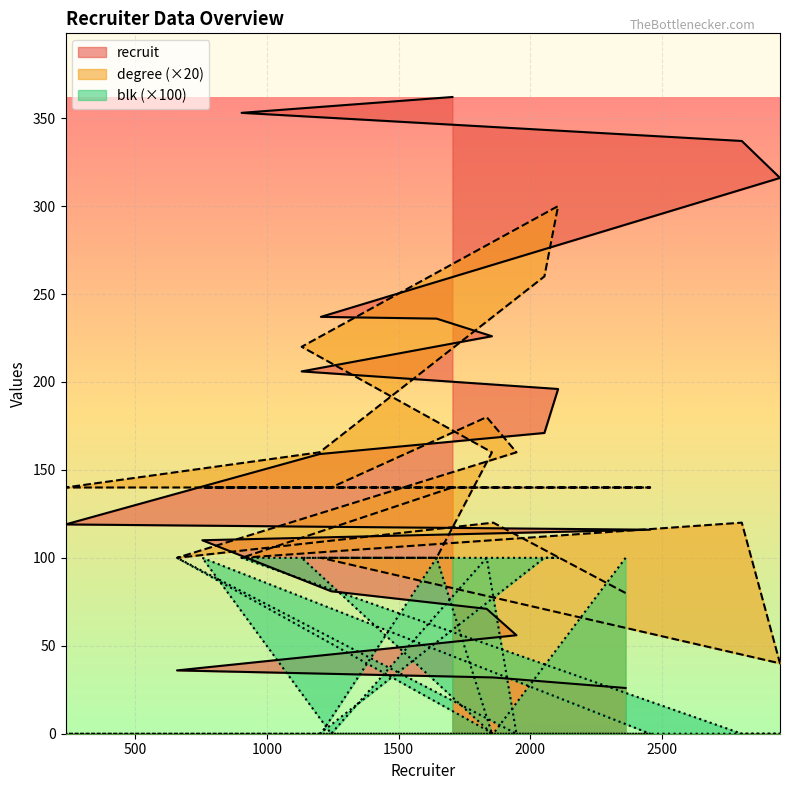

How many categories are shown in the chart?

20